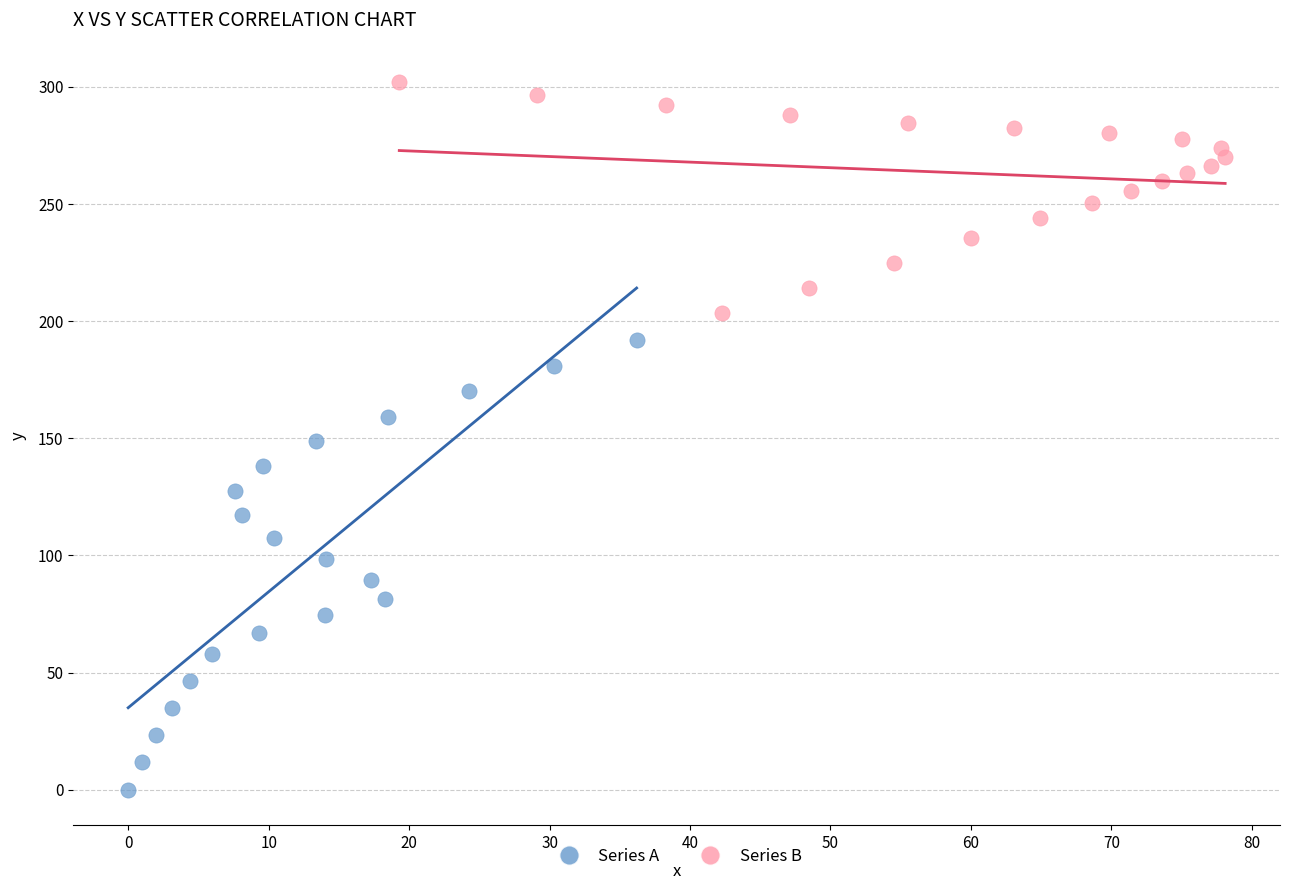

Which series reaches the minimum Y coordinate?

Series A